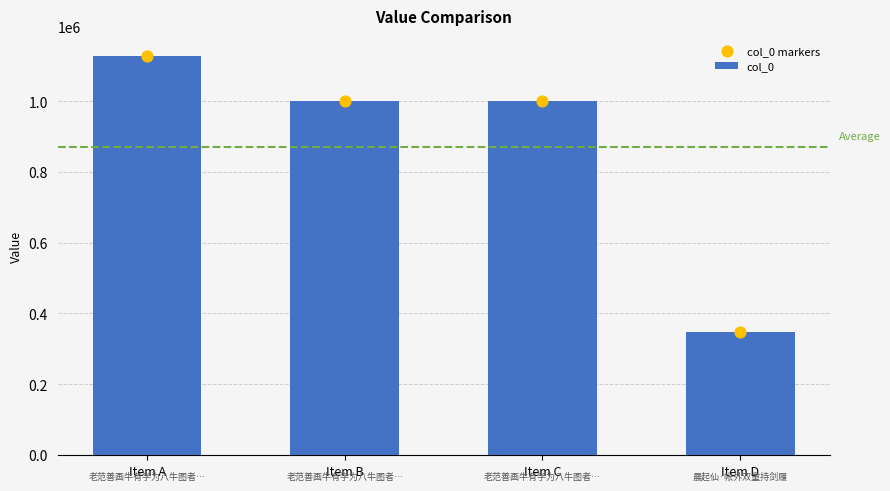

Which series has the largest total across all categories?

col_0